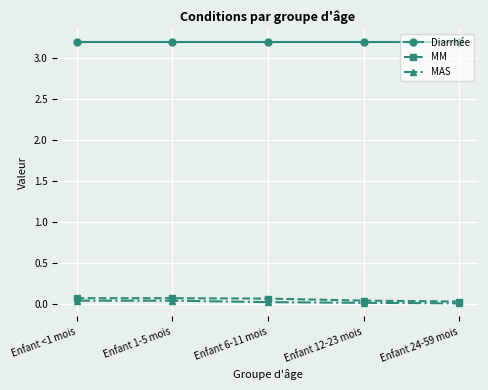

True or false: MAS and Diarrhée intersect in this chart.

False